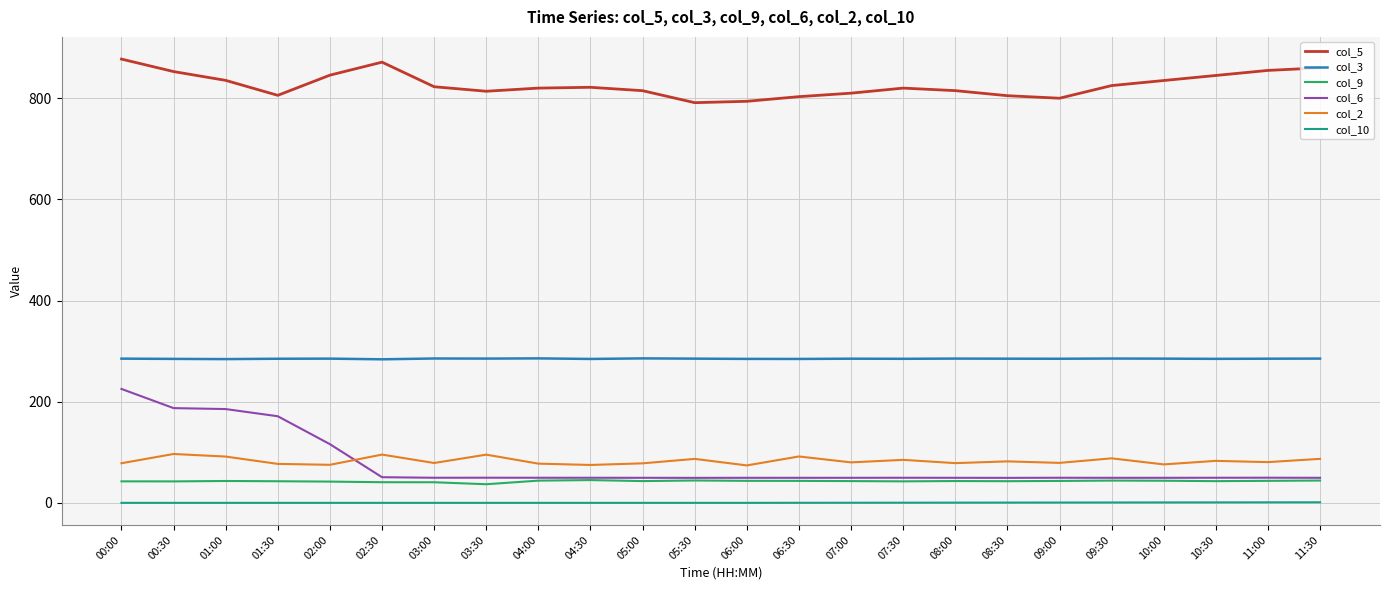

True or false: col_10 and col_6 intersect in this chart.

False